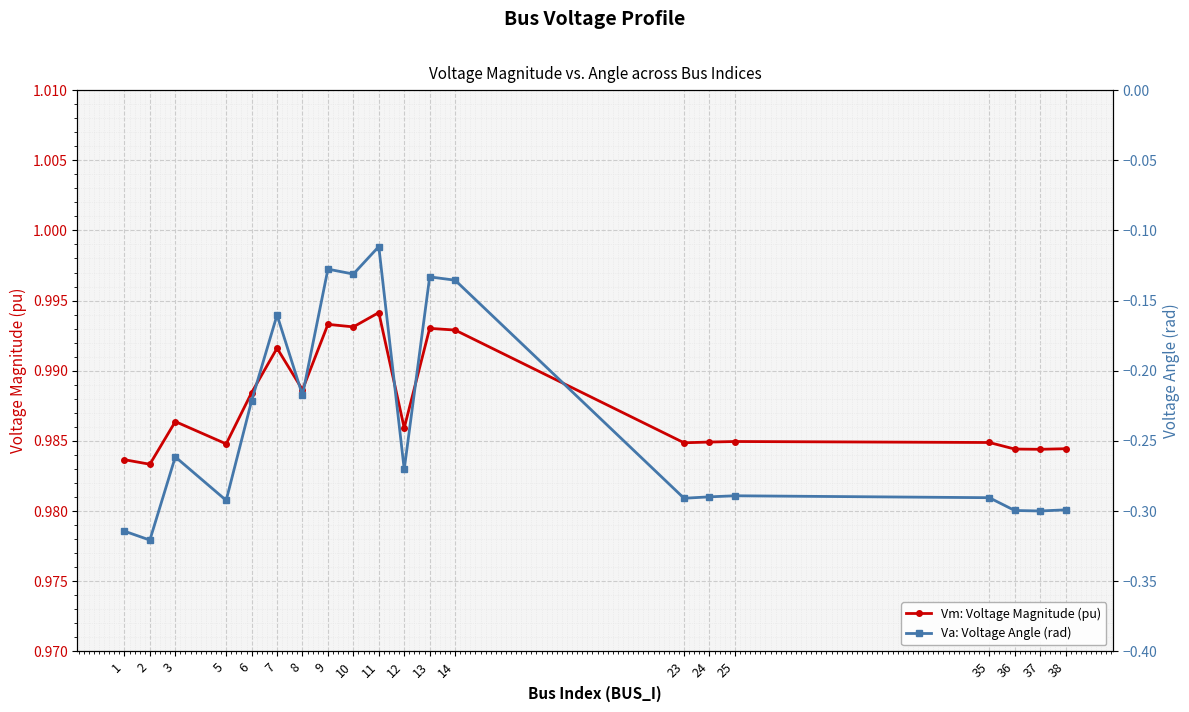

Does the chart display data point markers on the line(s)?

Yes